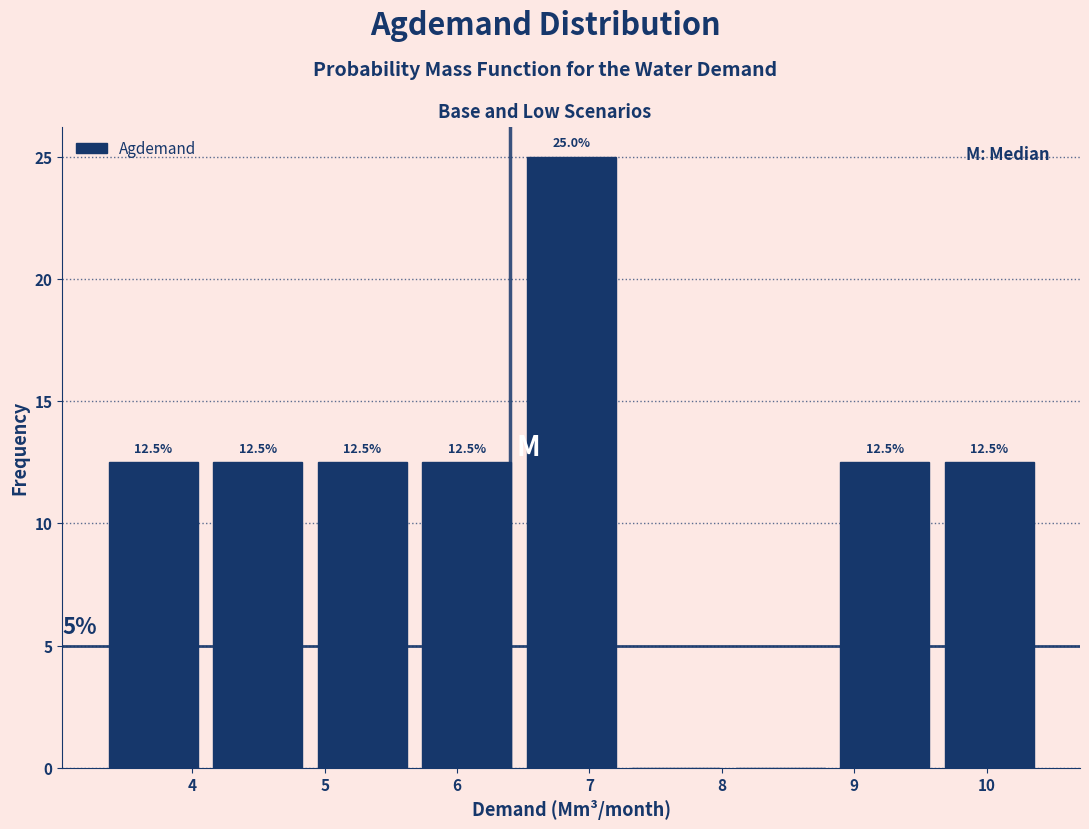

Which range on the x-axis has the tallest bar?

6.5 to 7.3